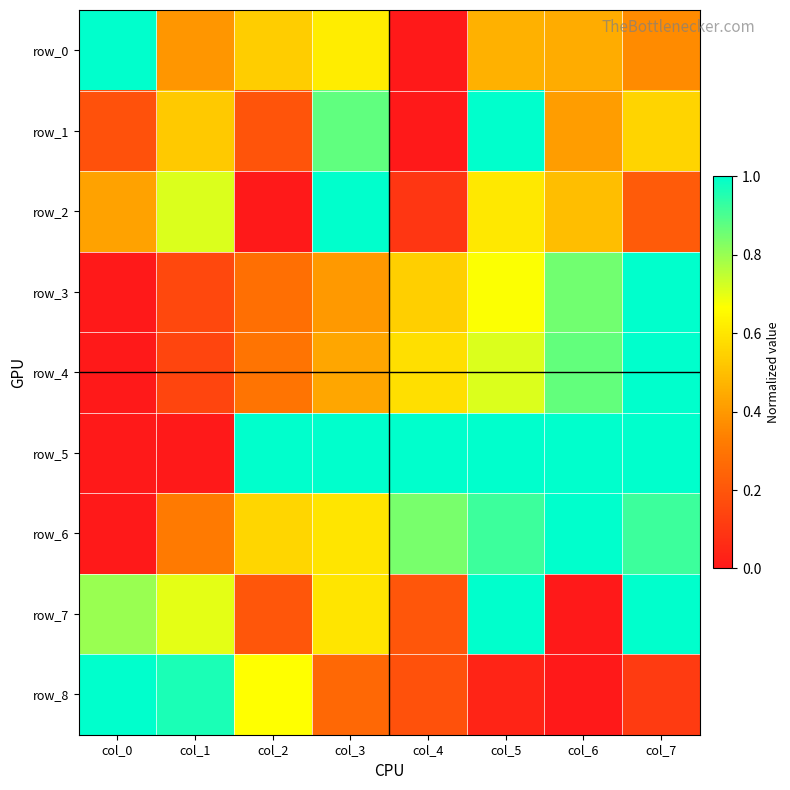

What is the difference between the second highest and second lowest values in the row_3 series?

0.7